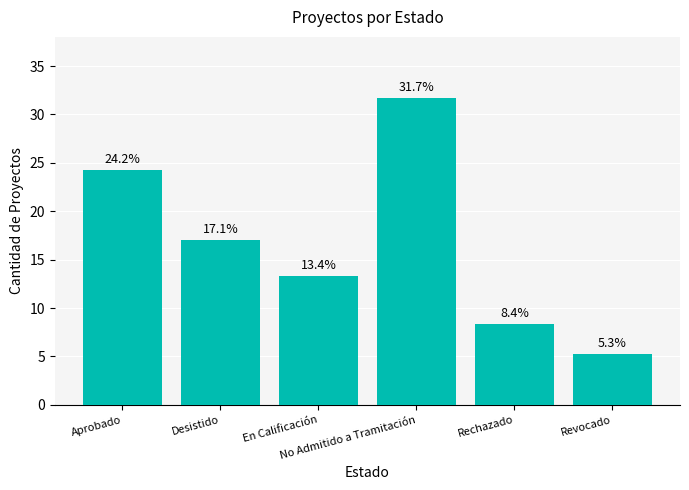

Is it true that the value at Revocado is 1.6?

False